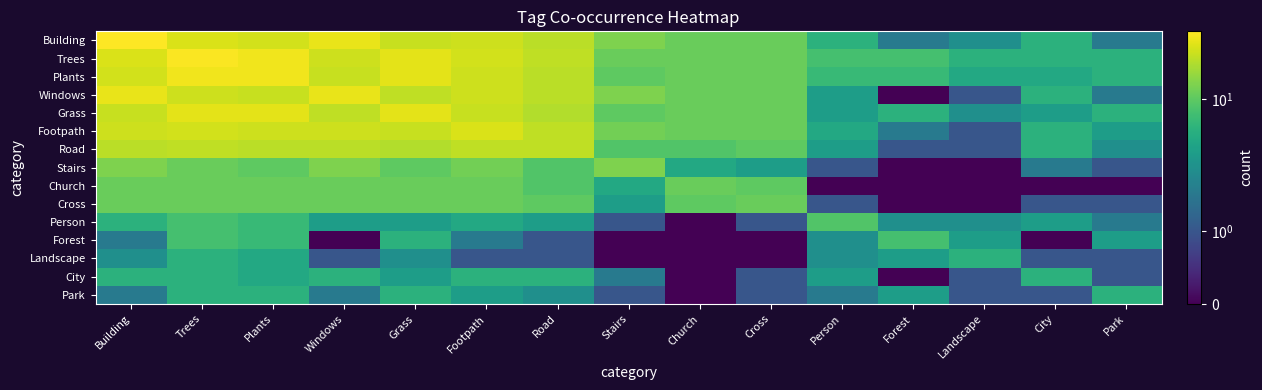

Reading left to right, list all the values displayed in this chart.

Building: Building=33	Trees=25	Plants=24	Windows=28	Grass=22	Footpath=23	Road=20	Stairs=13	Church=11	Cross=11	Person=6	Forest=2	Landscape=3	City=6	Park=2
Trees: Building=25	Trees=32	Plants=30	Windows=23	Grass=27	Footpath=24	Road=21	Stairs=11	Church=11	Cross=11	Person=8	Forest=8	Landscape=6	City=6	Park=6
Plants: Building=24	Trees=30	Plants=30	Windows=22	Grass=27	Footpath=23	Road=20	Stairs=10	Church=11	Cross=11	Person=7	Forest=7	Landscape=5	City=5	Park=6
Windows: Building=28	Trees=23	Plants=22	Windows=28	Grass=21	Footpath=23	Road=20	Stairs=13	Church=11	Cross=11	Person=4	Forest=0	Landscape=1	City=6	Park=2
Grass: Building=22	Trees=27	Plants=27	Windows=21	Grass=27	Footpath=22	Road=19	Stairs=10	Church=11	Cross=11	Person=4	Forest=6	Landscape=3	City=4	Park=6
Footpath: Building=23	Trees=24	Plants=23	Windows=23	Grass=22	Footpath=25	Road=21	Stairs=12	Church=11	Cross=11	Person=5	Forest=2	Landscape=1	City=6	Park=4
Road: Building=20	Trees=21	Plants=20	Windows=20	Grass=19	Footpath=21	Road=21	Stairs=9	Church=9	Cross=10	Person=4	Forest=1	Landscape=1	City=6	Park=3
Stairs: Building=13	Trees=11	Plants=10	Windows=13	Grass=10	Footpath=12	Road=9	Stairs=13	Church=5	Cross=4	Person=1	Forest=0	Landscape=0	City=2	Park=1
Church: Building=11	Trees=11	Plants=11	Windows=11	Grass=11	Footpath=11	Road=9	Stairs=5	Church=11	Cross=10	Person=0	Forest=0	Landscape=0	City=0	Park=0
Cross: Building=11	Trees=11	Plants=11	Windows=11	Grass=11	Footpath=11	Road=10	Stairs=4	Church=10	Cross=11	Person=1	Forest=0	Landscape=0	City=1	Park=1
Person: Building=6	Trees=8	Plants=7	Windows=4	Grass=4	Footpath=5	Road=4	Stairs=1	Church=0	Cross=1	Person=9	Forest=3	Landscape=3	City=4	Park=2
Forest: Building=2	Trees=8	Plants=7	Windows=0	Grass=6	Footpath=2	Road=1	Stairs=0	Church=0	Cross=0	Person=3	Forest=8	Landscape=4	City=0	Park=4
Landscape: Building=3	Trees=6	Plants=5	Windows=1	Grass=3	Footpath=1	Road=1	Stairs=0	Church=0	Cross=0	Person=3	Forest=4	Landscape=6	City=1	Park=1
City: Building=6	Trees=6	Plants=5	Windows=6	Grass=4	Footpath=6	Road=6	Stairs=2	Church=0	Cross=1	Person=4	Forest=0	Landscape=1	City=6	Park=1
Park: Building=2	Trees=6	Plants=6	Windows=2	Grass=6	Footpath=4	Road=3	Stairs=1	Church=0	Cross=1	Person=2	Forest=4	Landscape=1	City=1	Park=6